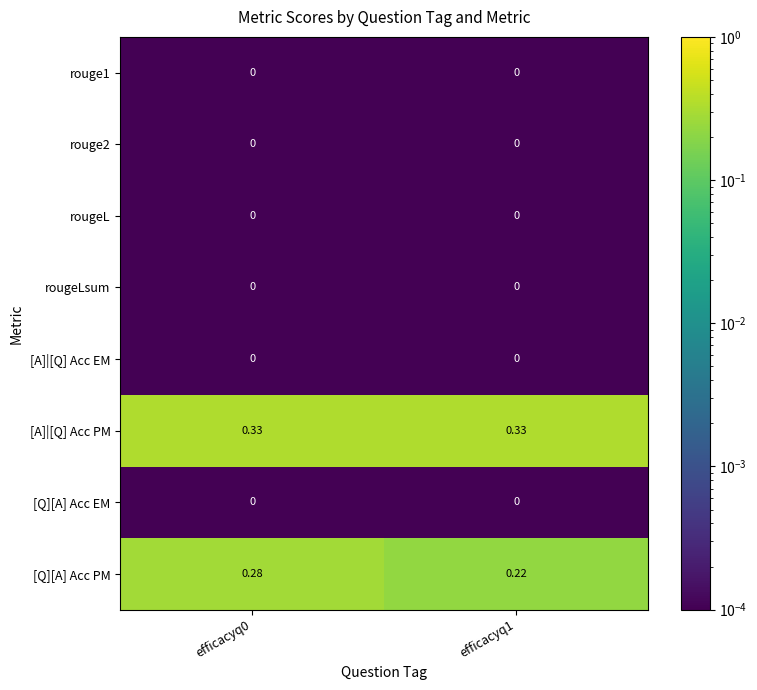

Between efficacyq0 and efficacyq1, which series saw the biggest shift?

[Q][A] Acc PM